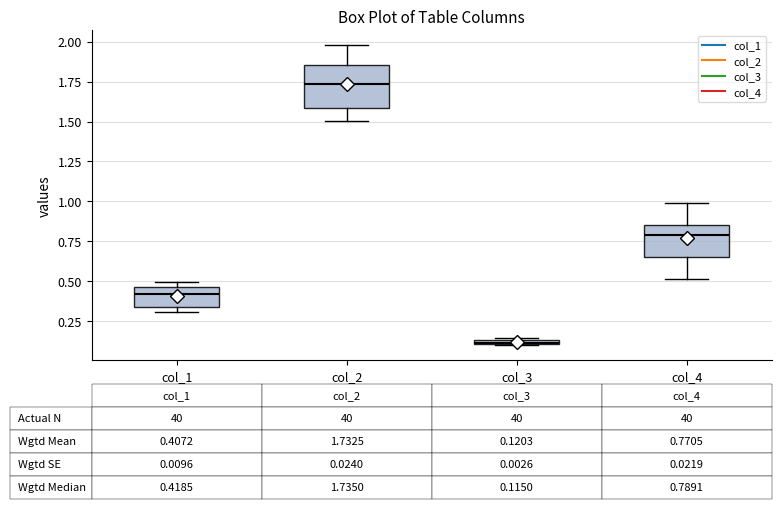

Which box's median line is the lowest?

col_3